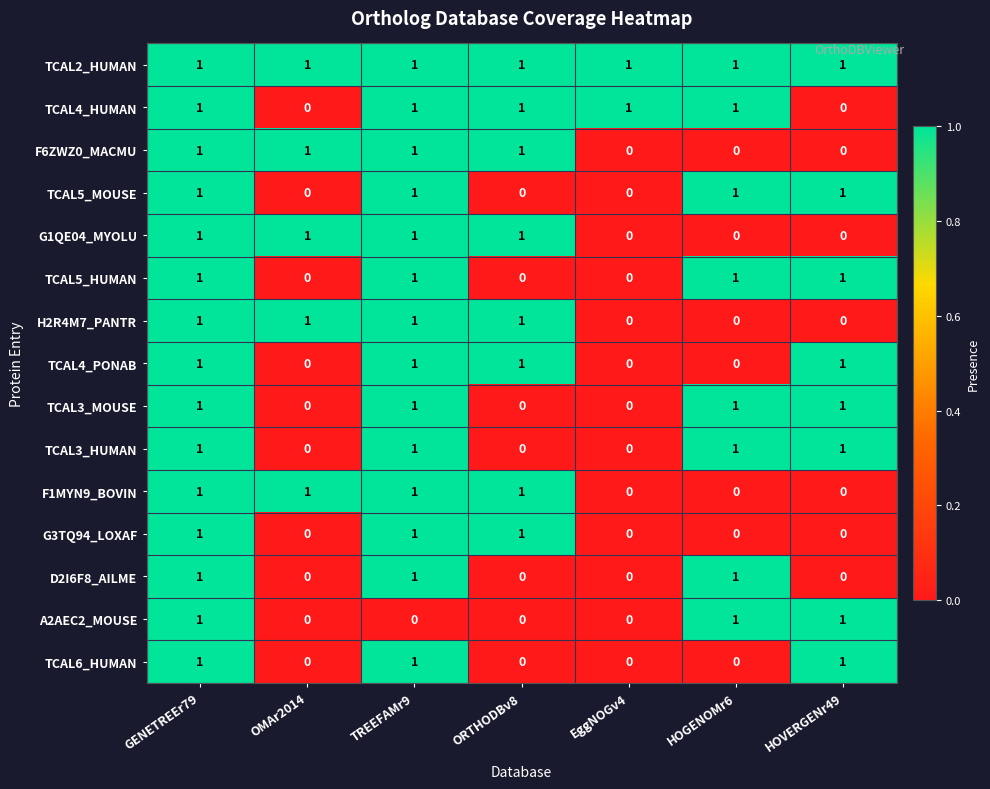

How many D2I6F8_AILME values are between 0 and 1?

7